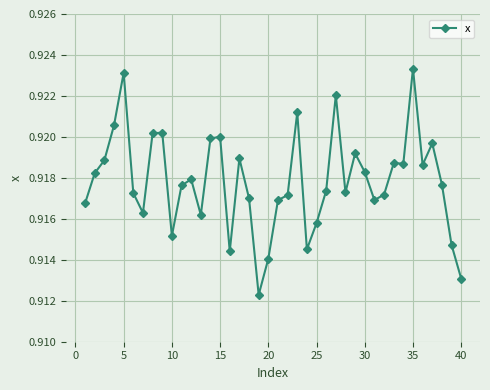

Count the values in the range 0 to 1.

40